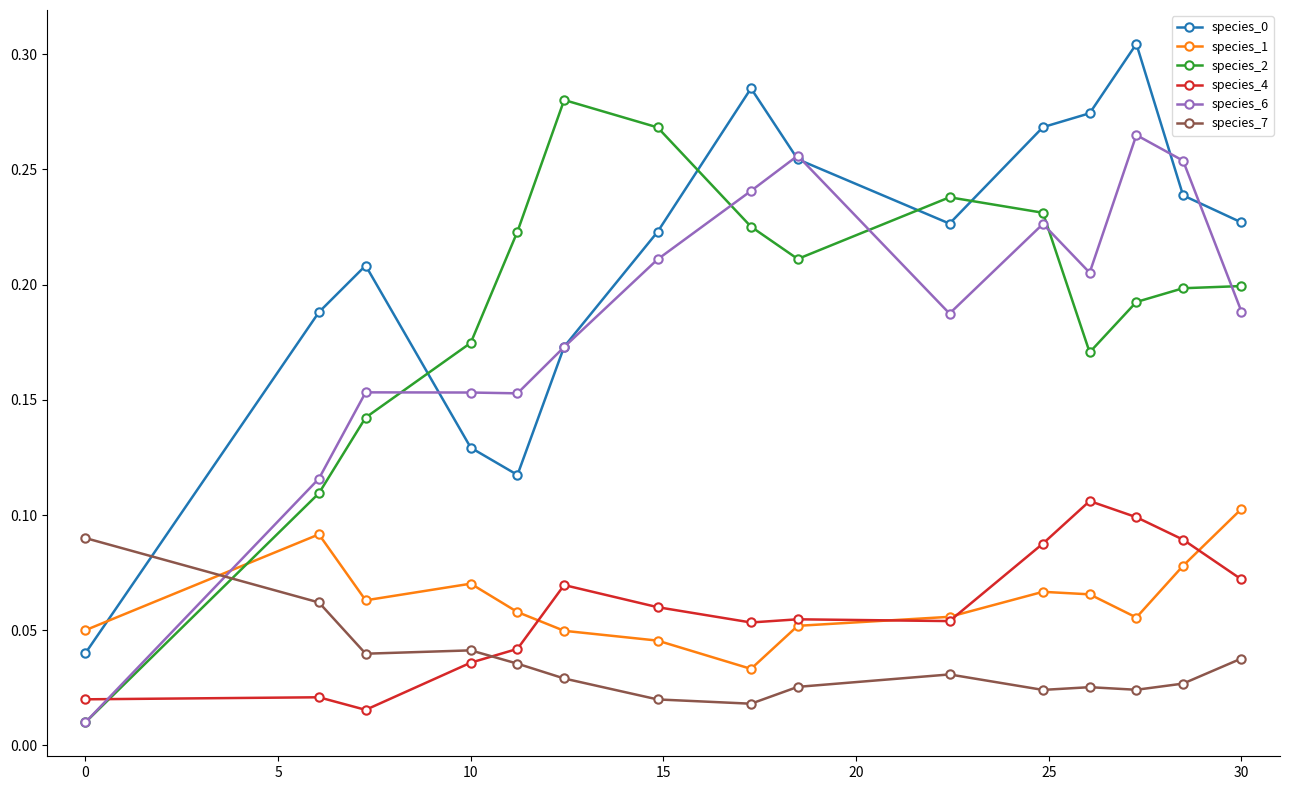

True or false: species_2 and species_1 intersect in this chart.

True